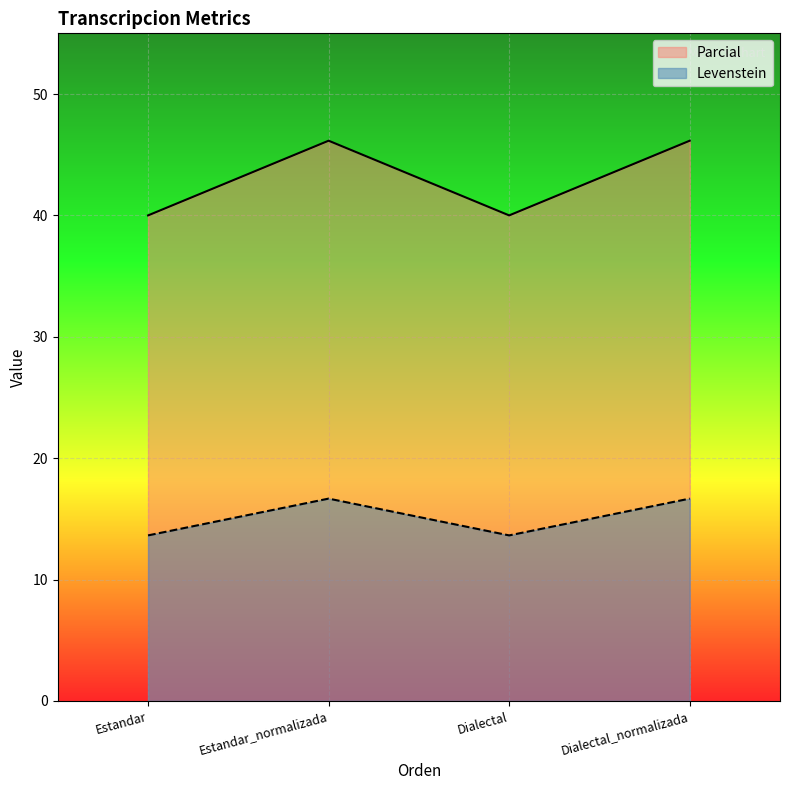

What is the smallest value displayed?

13.6